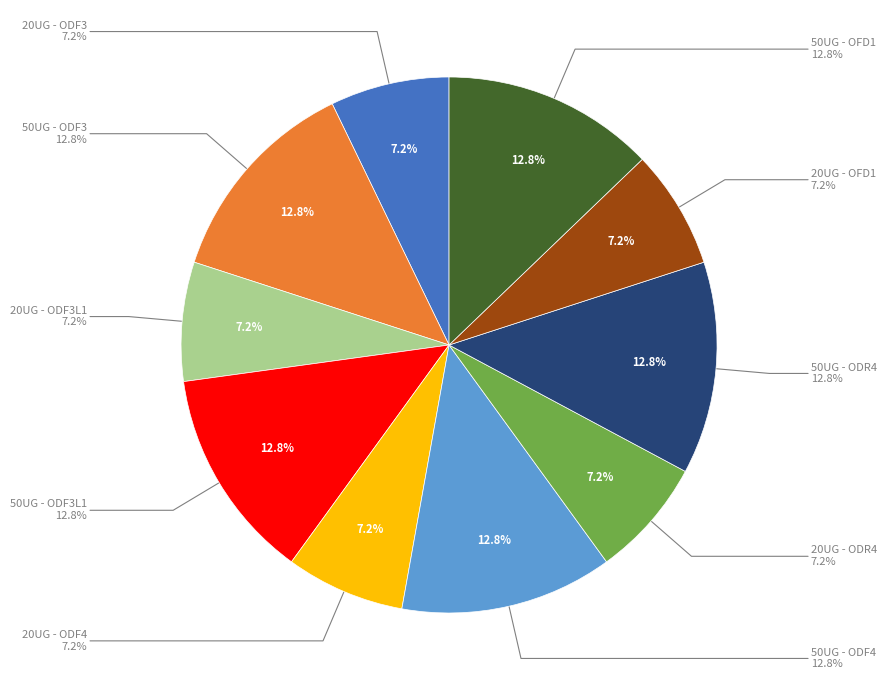

Does 20UG - ODR4 account for over 50% of the chart?

No